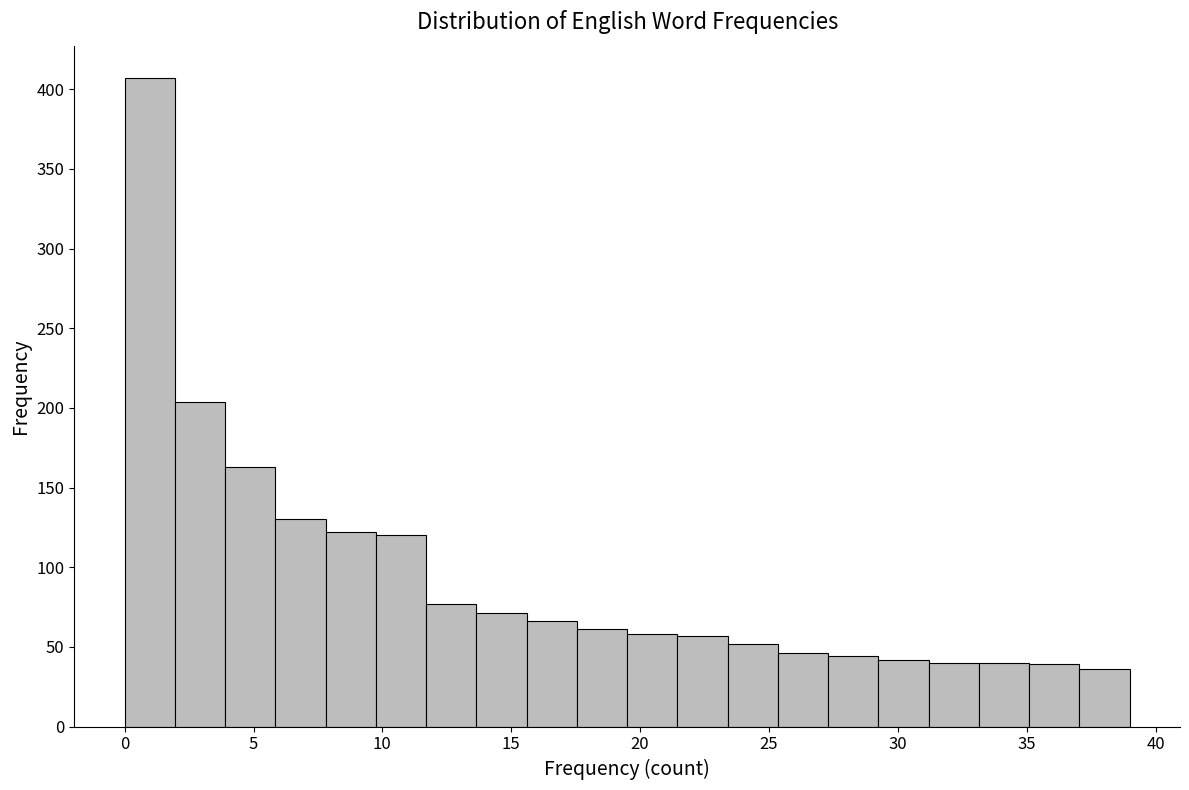

Around what value on the x-axis is the tallest bar? Give the approximate position of its centre, as read against the axis.

1.0